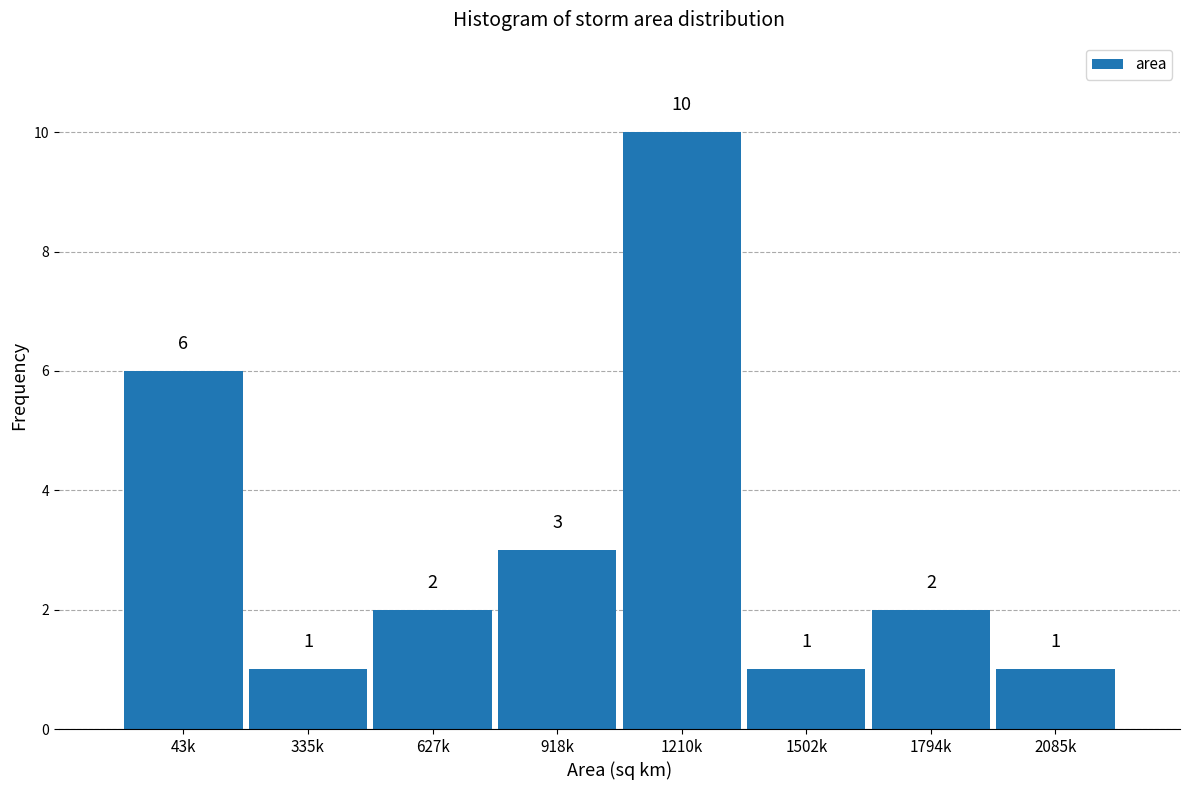

Reading left to right, extract all data points from this chart.

43k=6	335k=1	627k=2	918k=3	1210k=10	1502k=1	1794k=2	2085k=1